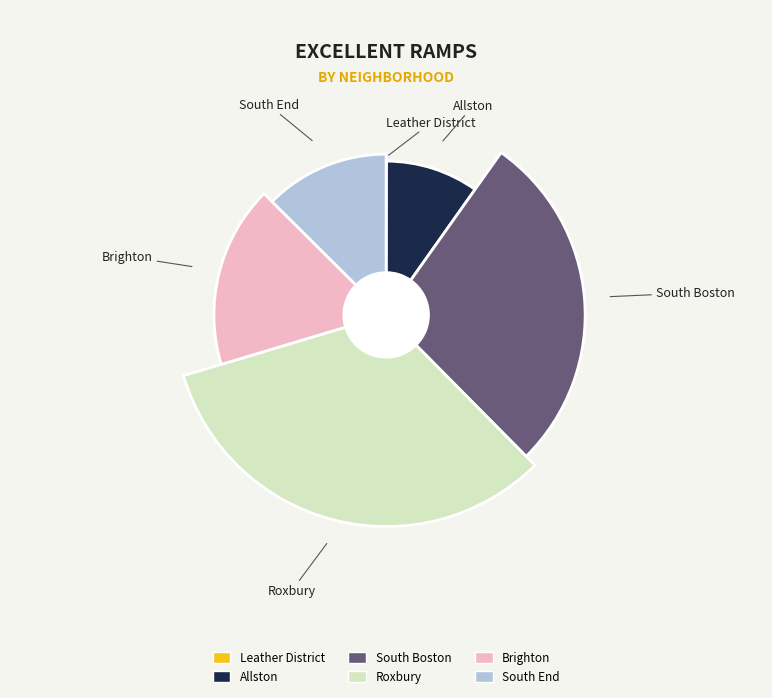

Which category has the biggest portion of the pie?

Roxbury